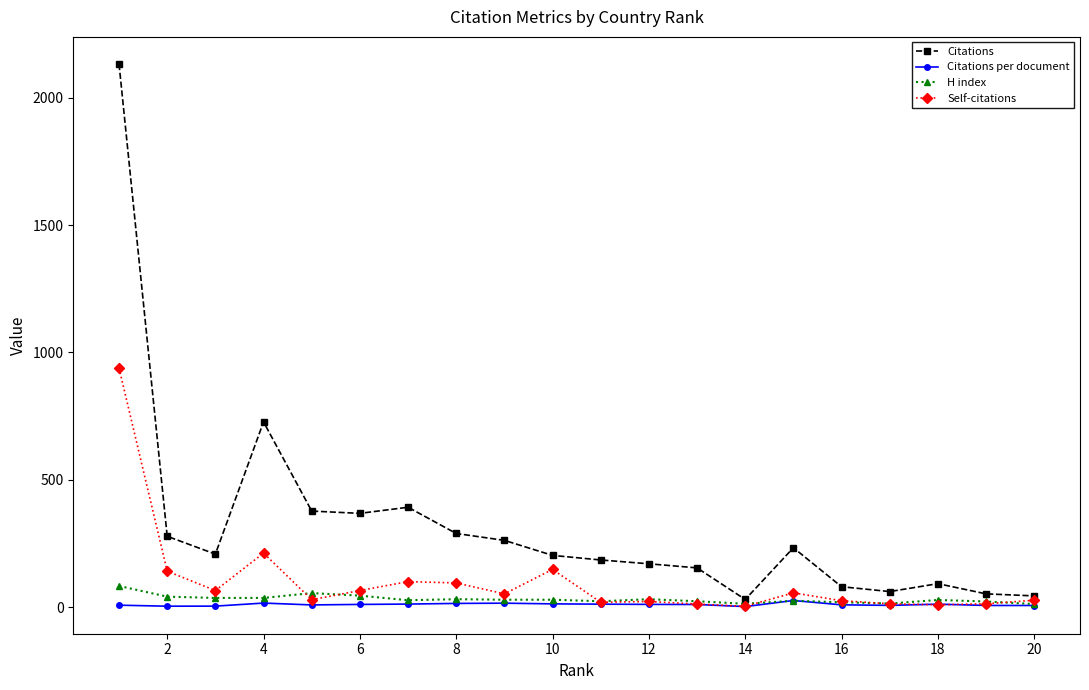

Which series has the largest total across all categories?

Citations